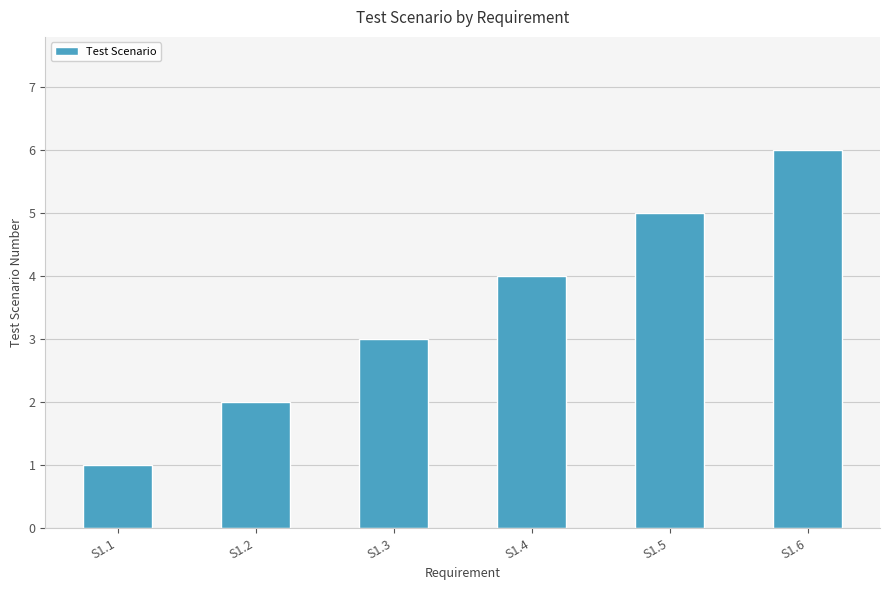

What is the ratio of the value at S1.6 to the value at S1.2?

3.0